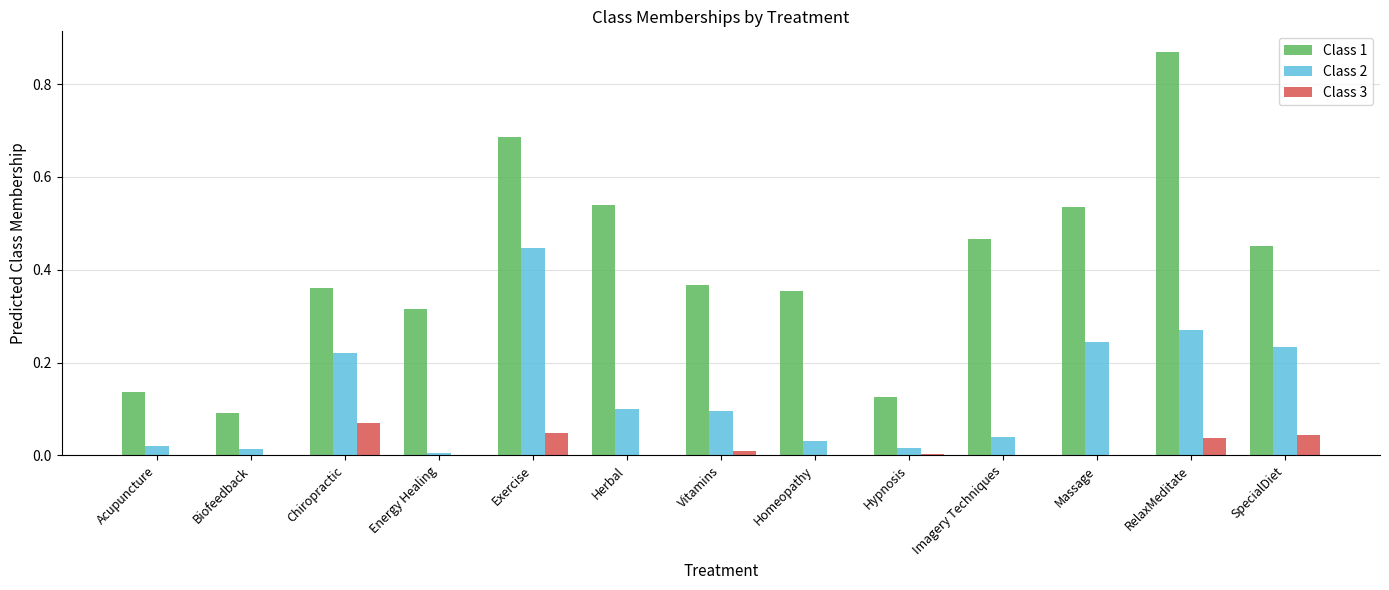

Does the chart contain stacked bars?

No